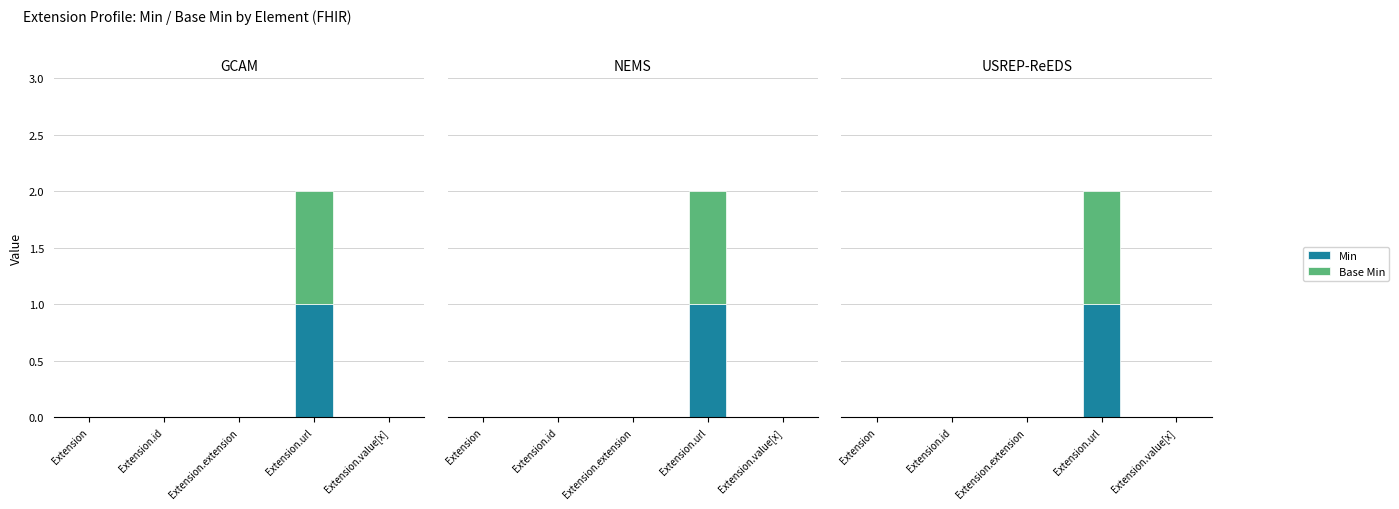

Rank the categories by Base Min value from lowest to highest.

Extension, Extension.id, Extension.extension, Extension.value[x], Extension.url